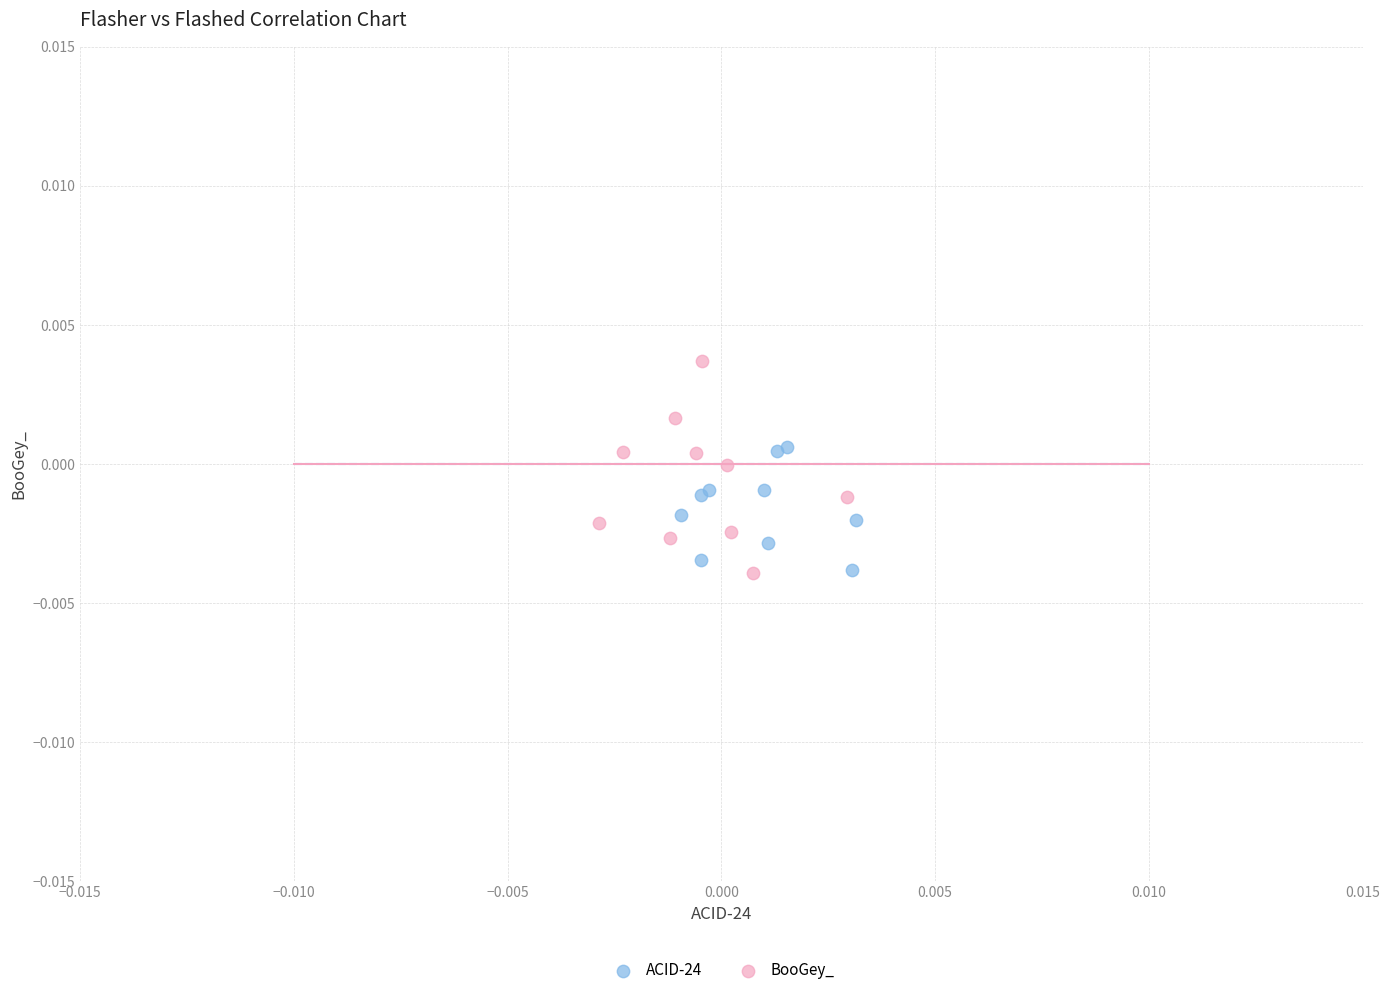

Which series reaches the maximum Y coordinate?

BooGey_